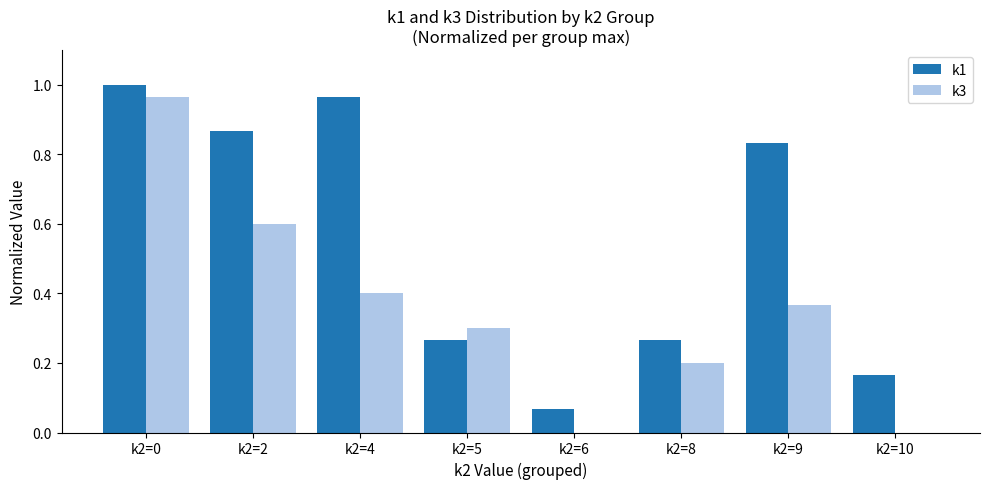

The value of k3 at k2=6 is 0.0. True or false?

True